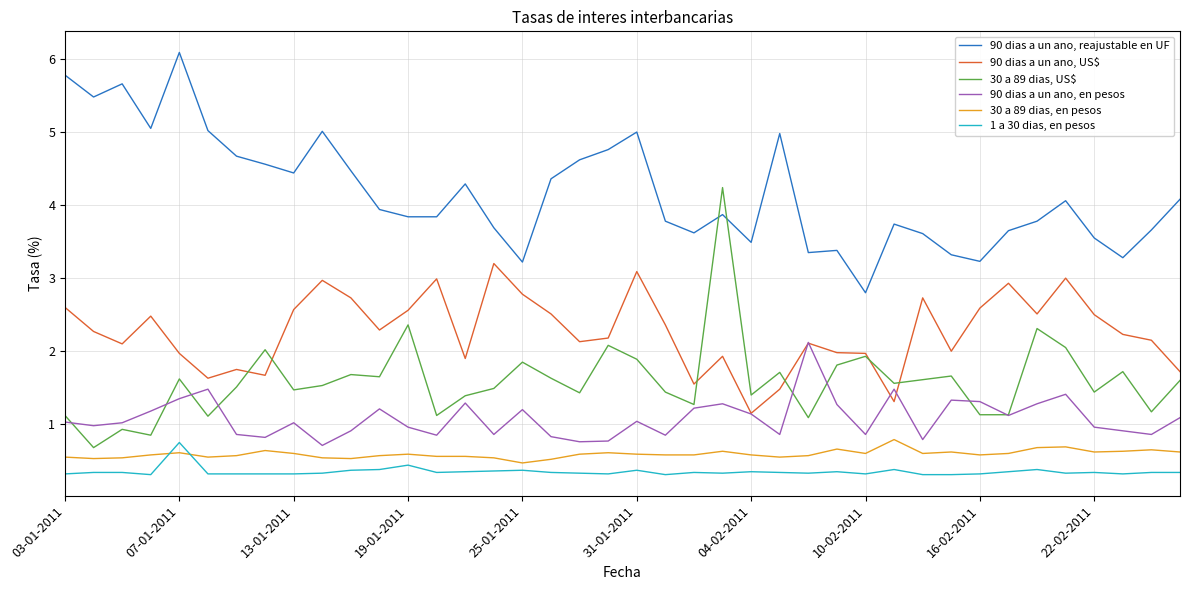

What are all the series names shown in the legend?

90 dias a un ano, reajustable en UF, 90 dias a un ano, US$, 30 a 89 dias, US$, 90 dias a un ano, en pesos, 30 a 89 dias, en pesos, 1 a 30 dias, en pesos